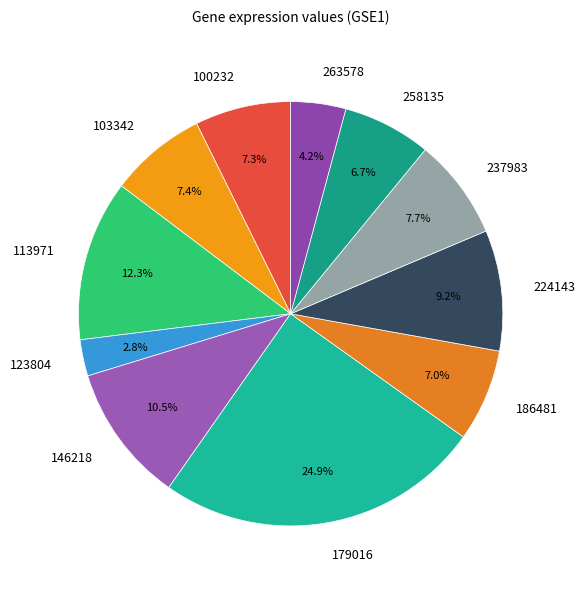

How many slices are in this pie chart?

11